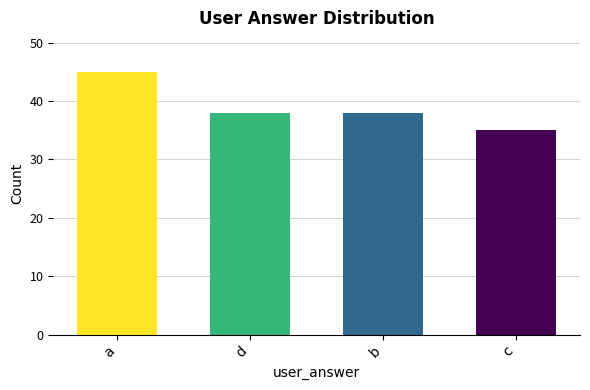

Count the values in the range 38 to 45.

3